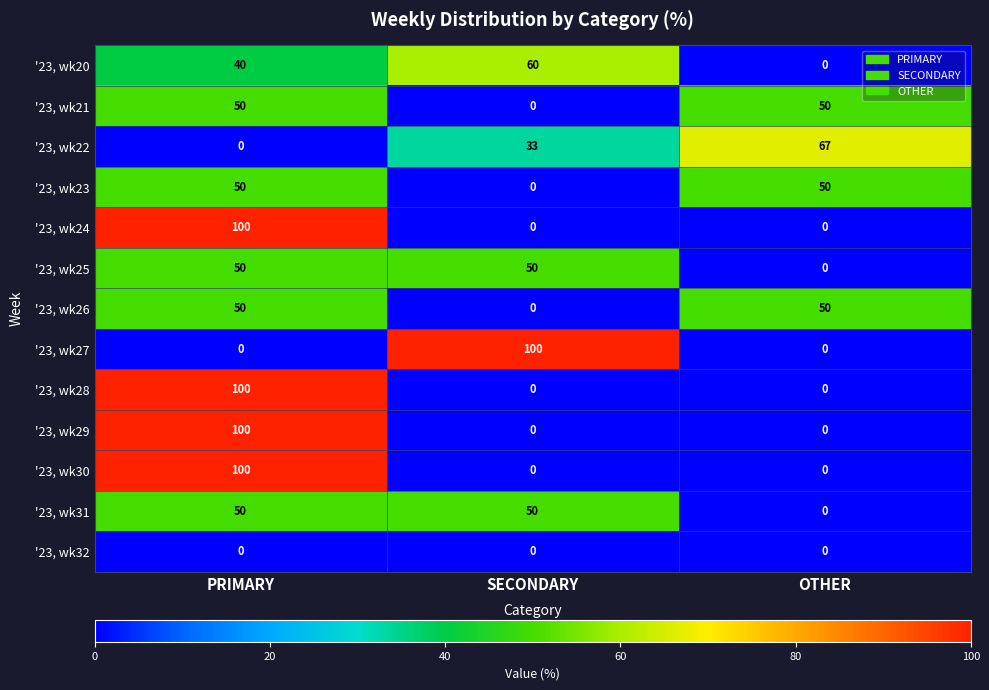

At which category is the sum across all series the highest?

PRIMARY